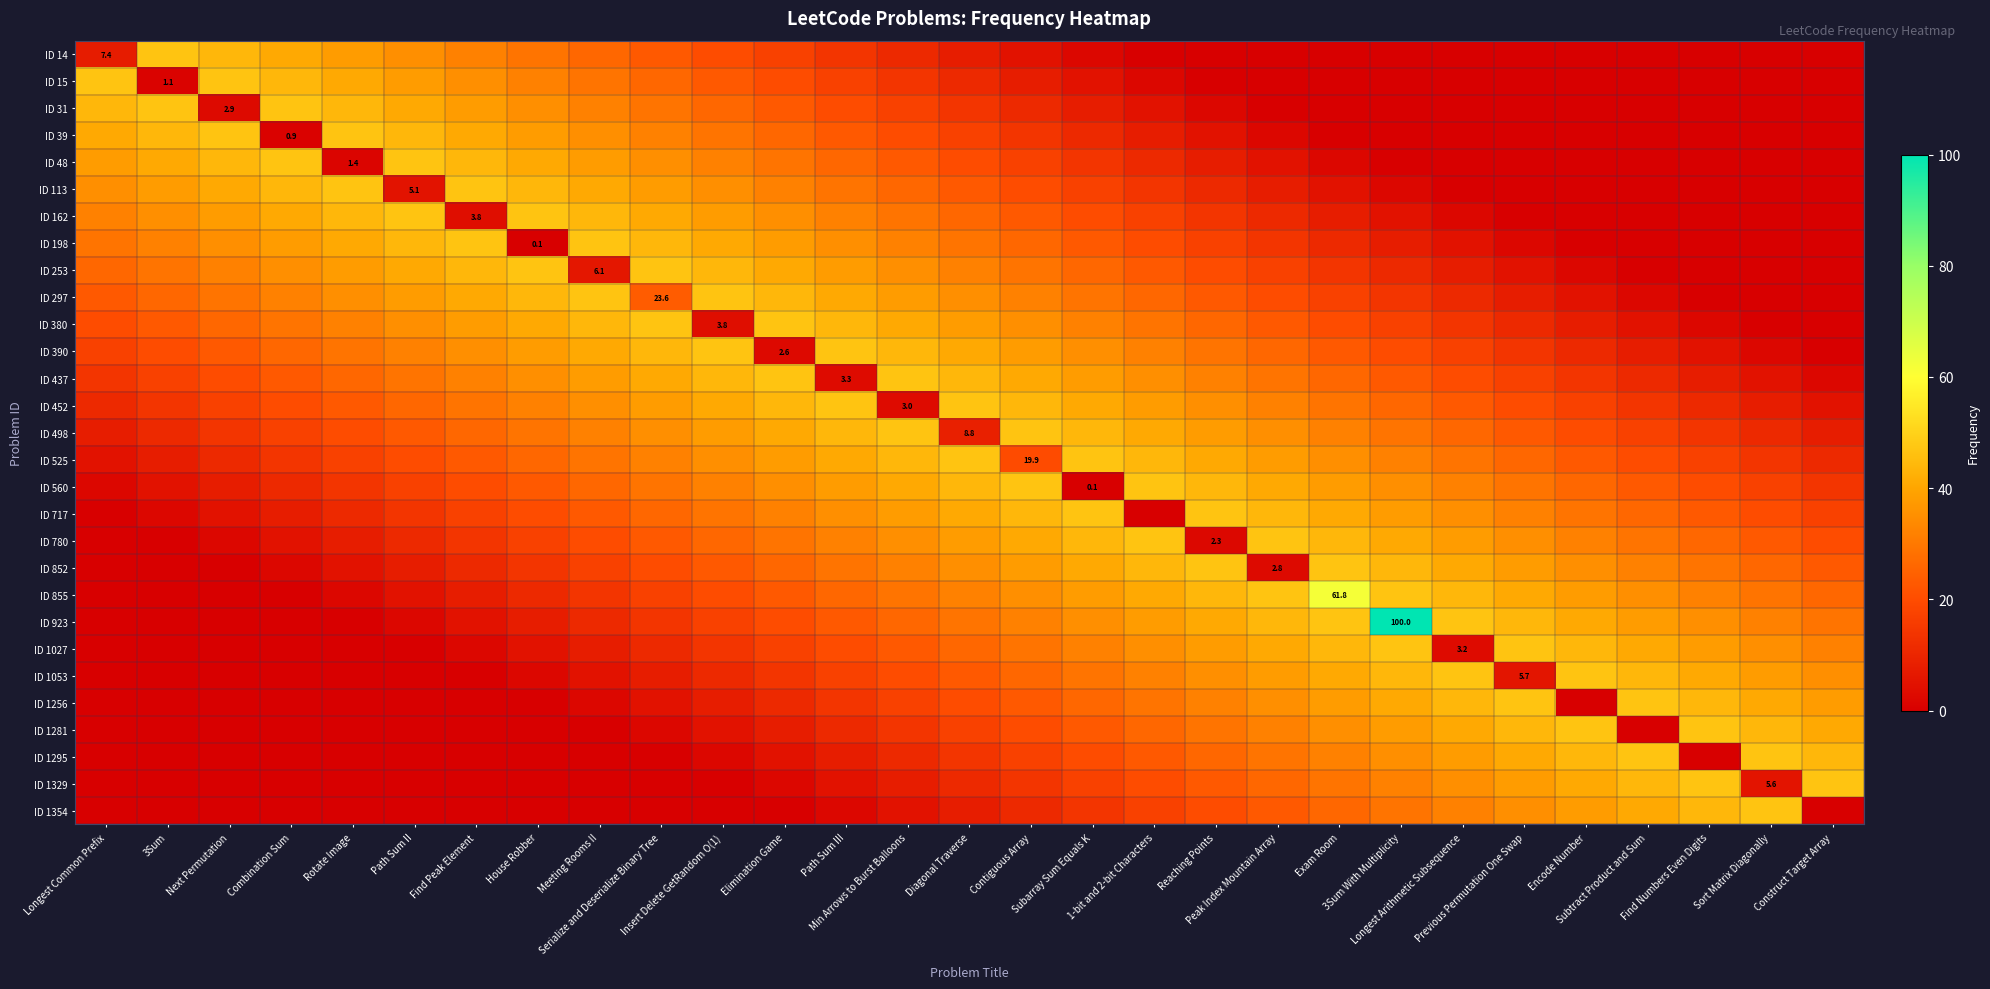

The value of ID 31 at Find Peak Element is 38.0. True or false?

True